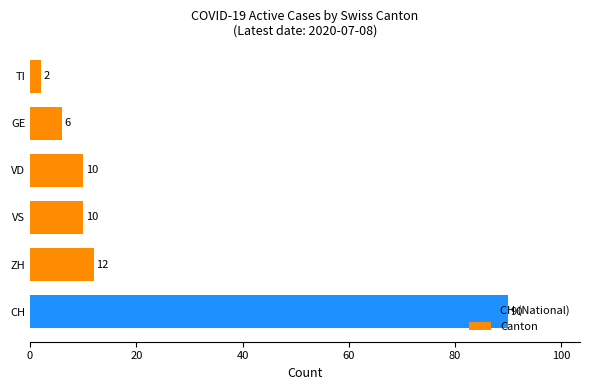

What is the approximate value at VS?

10